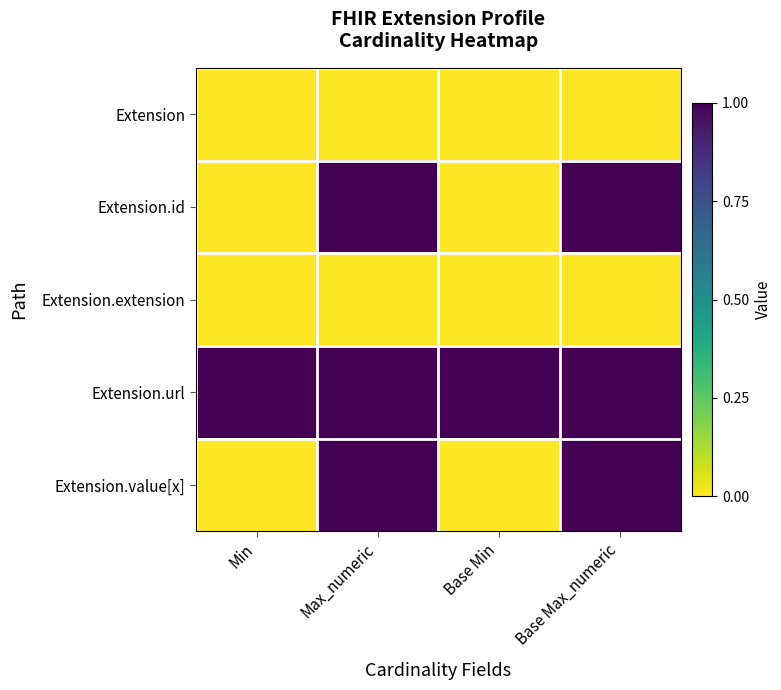

Between Min and Max_numeric, which is larger?

Min